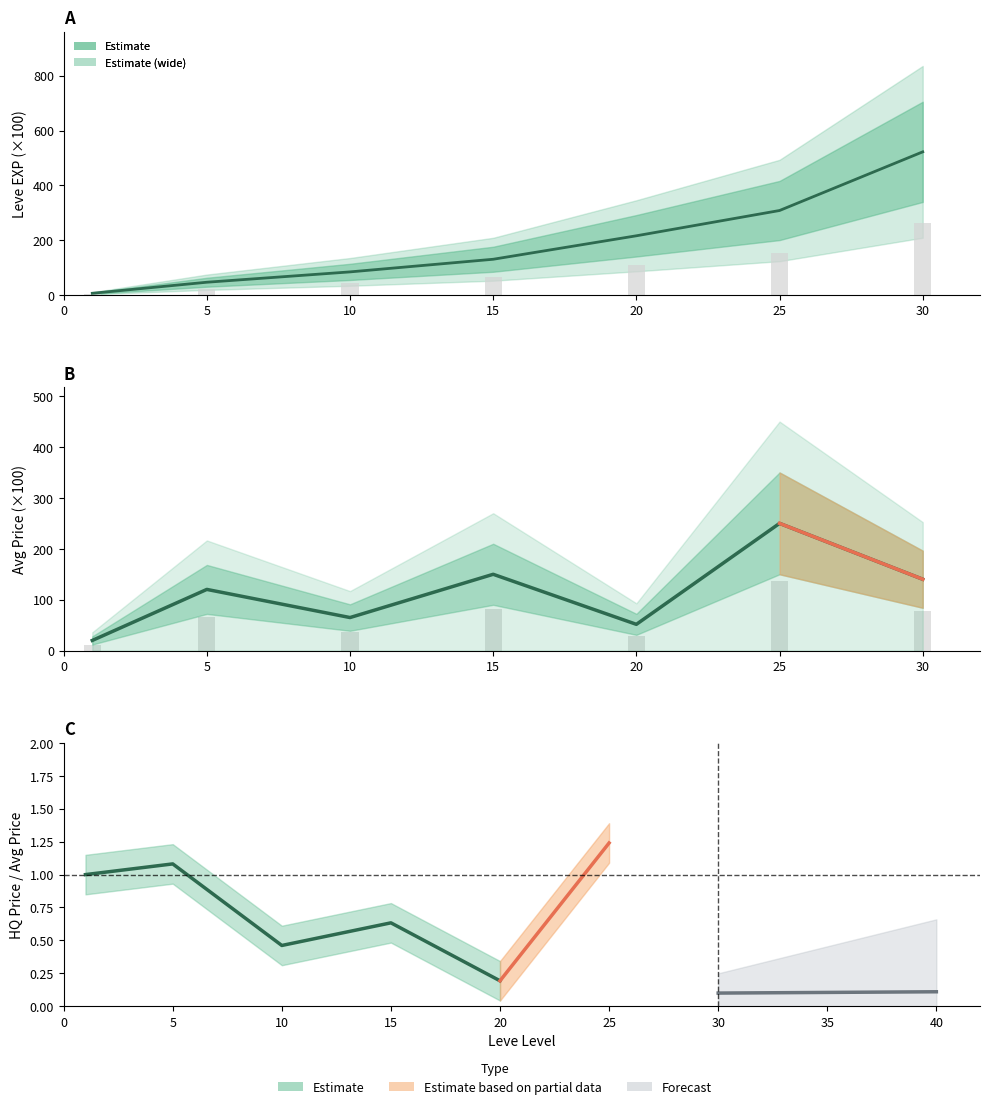

At which category is the sum across all series the highest?

30